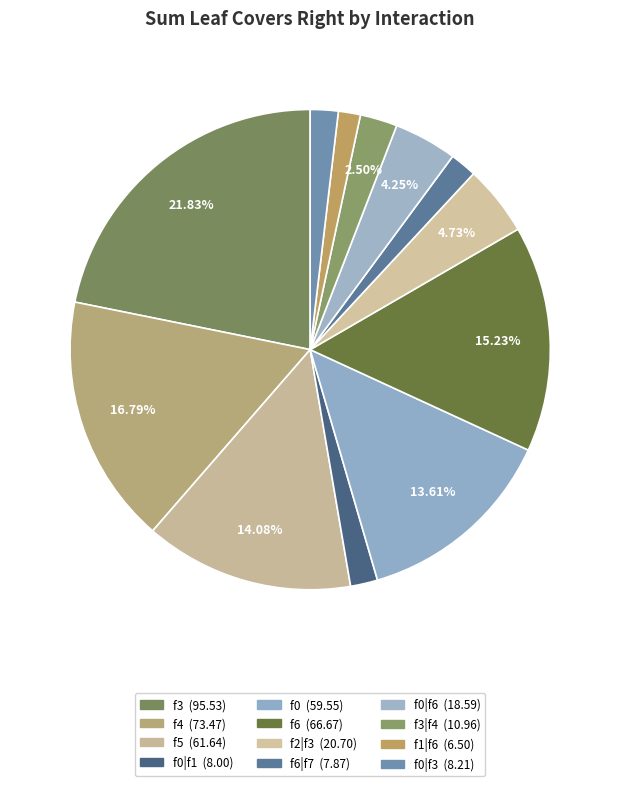

Which slice is the smallest?

f1|f6